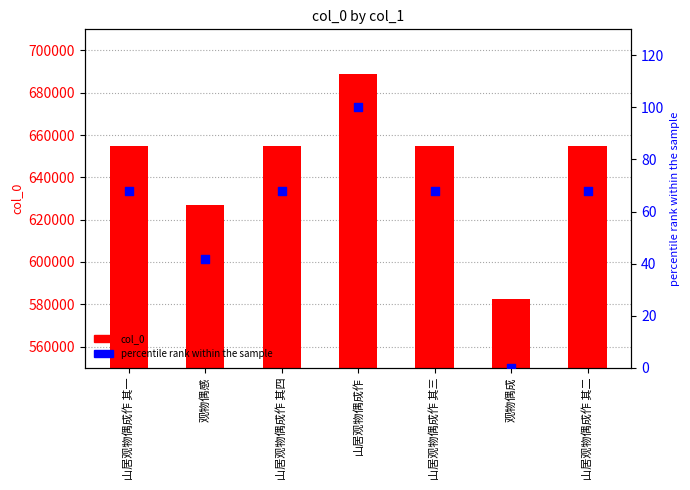

What are all the series names shown in the legend?

col_0, percentile rank within the sample